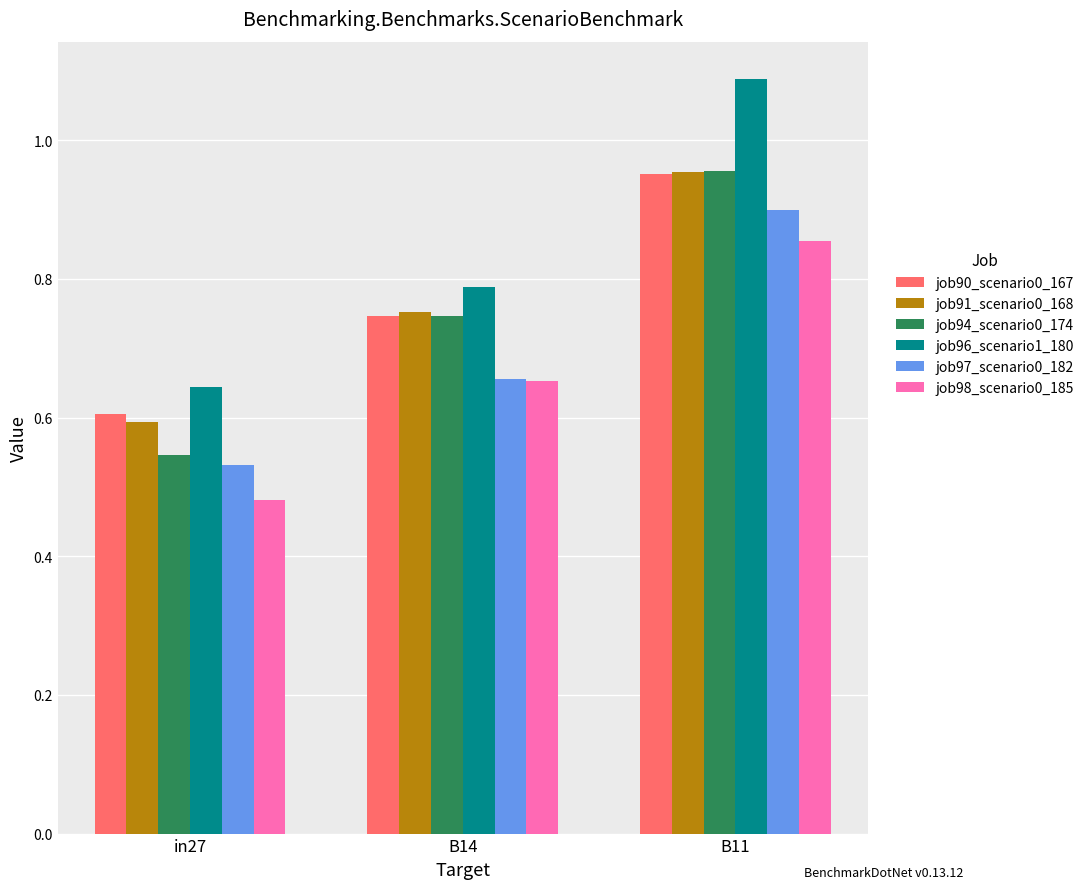

Which series has the widest spread of values?

job96_scenario1_180